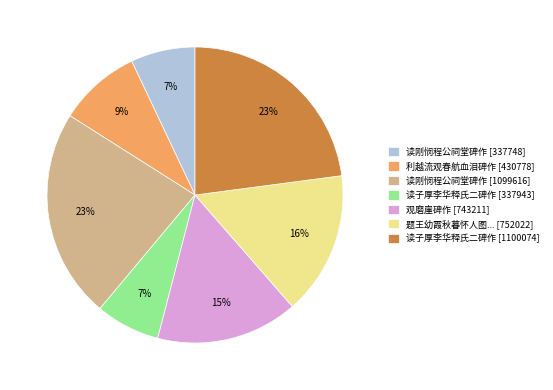

Combined, do 读子厚李华释氏二碑作 [337943] and 读刚悯程公祠堂碑作 [1099616] account for over 50%?

No